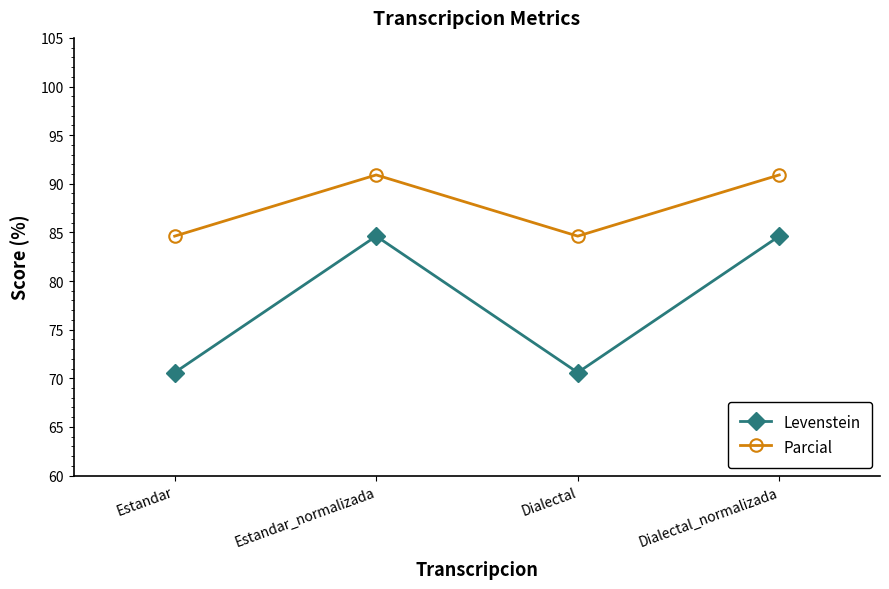

What is the total value across all series at Dialectal_normalizada?

175.5